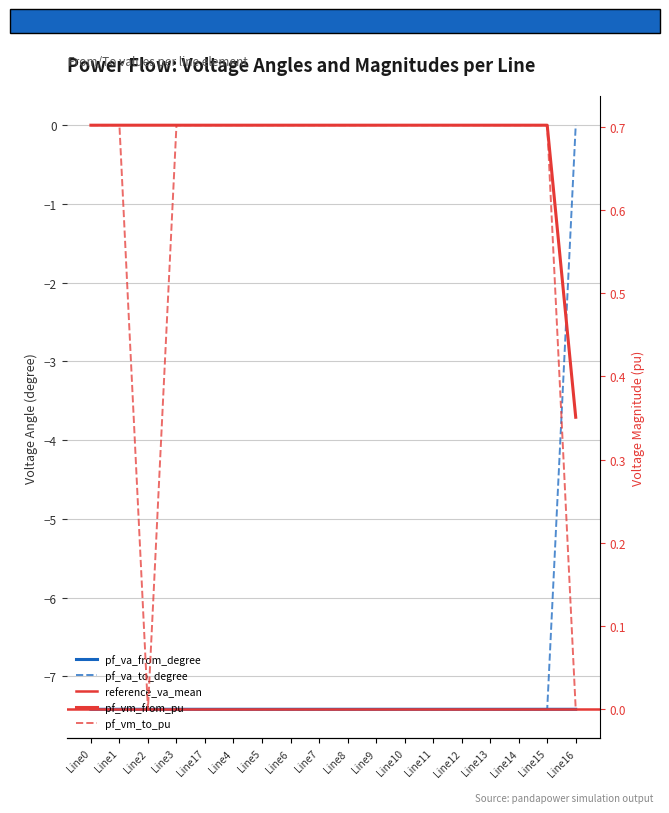

What is the total value across all series at Line14?

-13.4